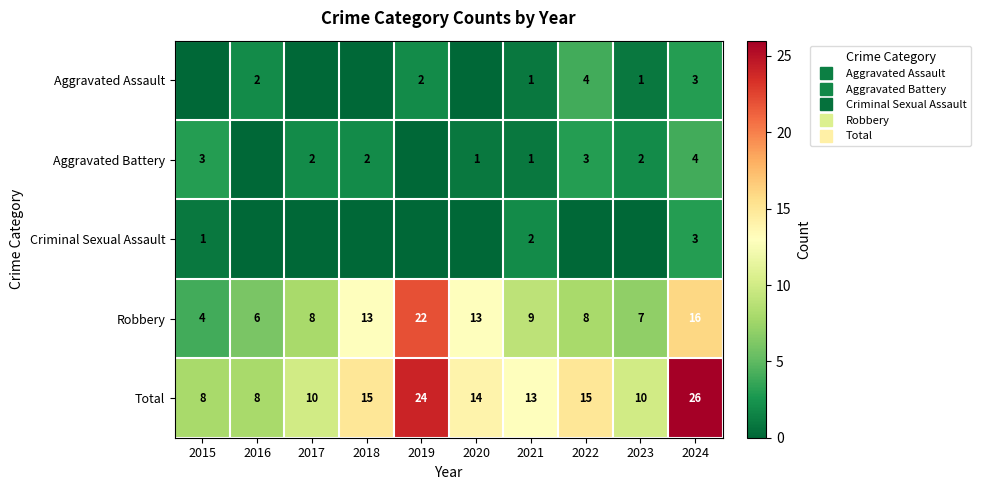

What value does the Aggravated Battery series have at 2022?

3